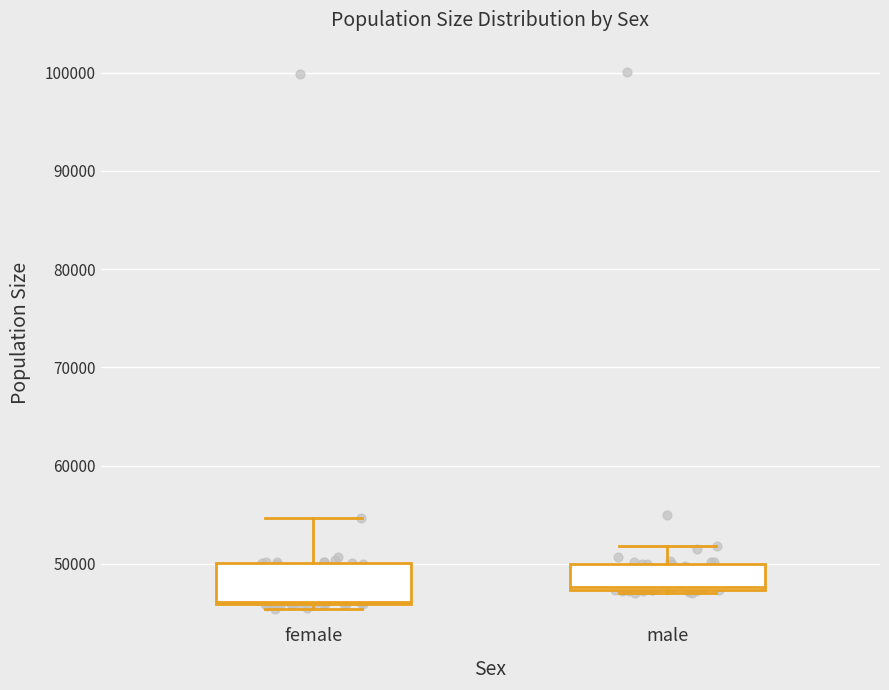

Reading left to right, read every box against the y-axis: the position of its median line, the range the box covers, and the ends of its whiskers. The values are not printed on the chart, so give them approximately, as read against the axis.

female: median 46000, box 46000 to 50000, whiskers 45000 to 55000
male: median 48000, box 47000 to 50000, whiskers 47000 (just below the box's lower edge) to 52000